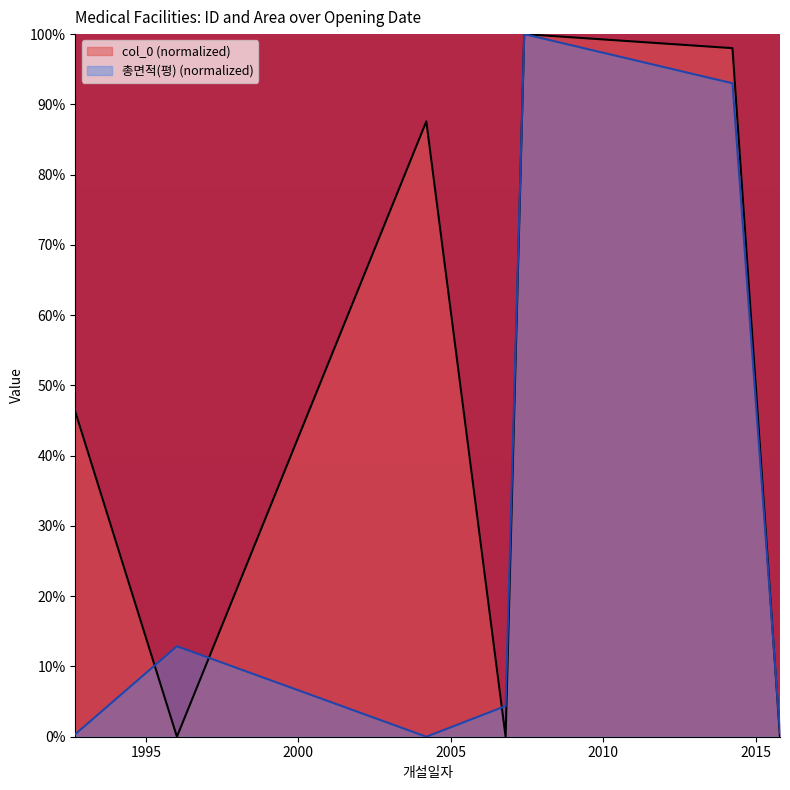

What are all the series names shown in the legend?

col_0 (normalized), 총면적(평) (normalized)